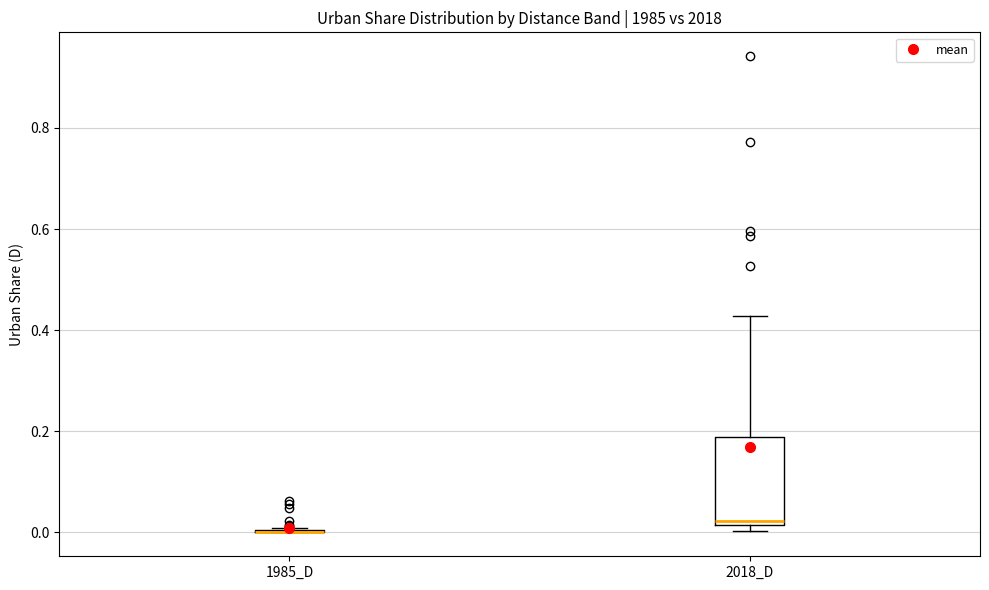

Comparing the boxes themselves (not the whiskers), which one is the tallest?

2018_D